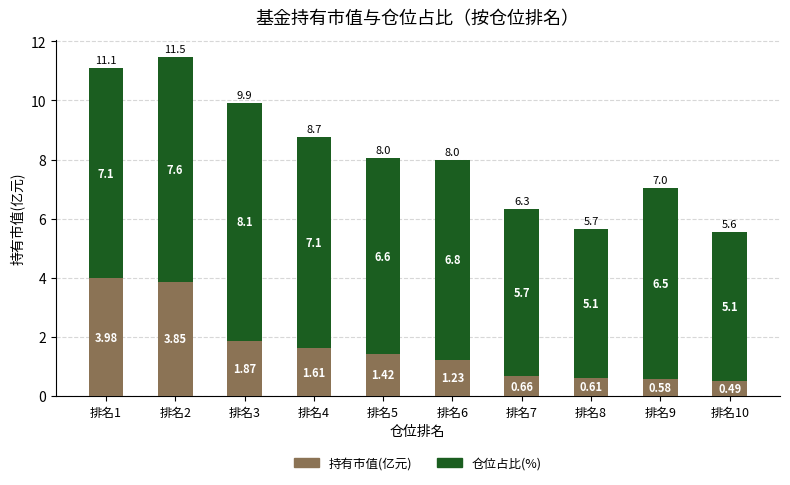

Rank the categories by 持有市值(亿元) value from highest to lowest.

排名1, 排名2, 排名3, 排名4, 排名5, 排名6, 排名7, 排名8, 排名9, 排名10